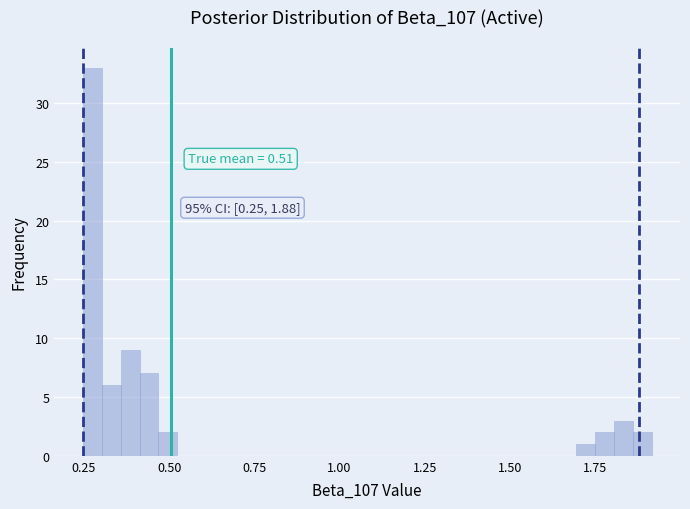

Around what value on the x-axis is the tallest bar? Give the approximate position of its centre, as read against the axis.

0.25